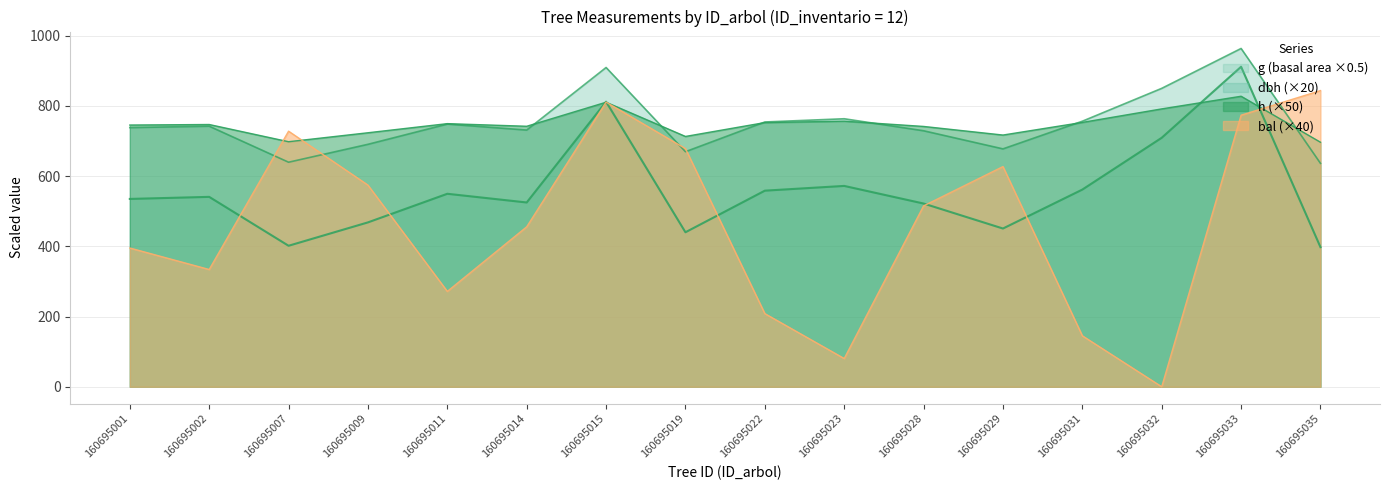

At which category is the sum across all series the highest?

160695033